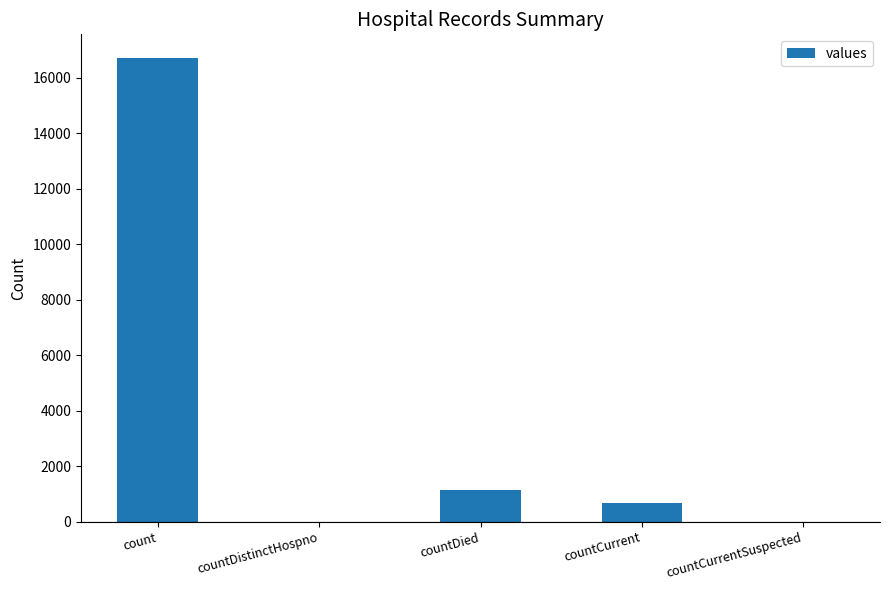

What is the difference between the values at countDied and countDistinctHospno?

1142